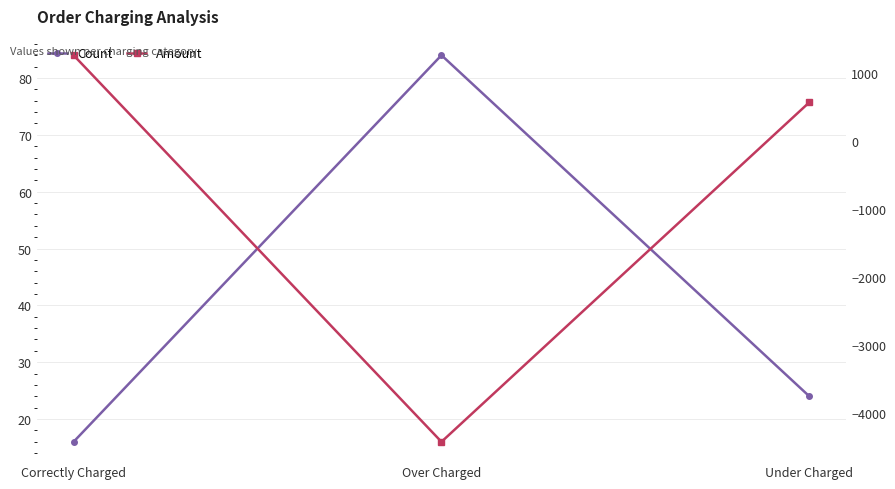

Which series has the widest spread of values?

Amount